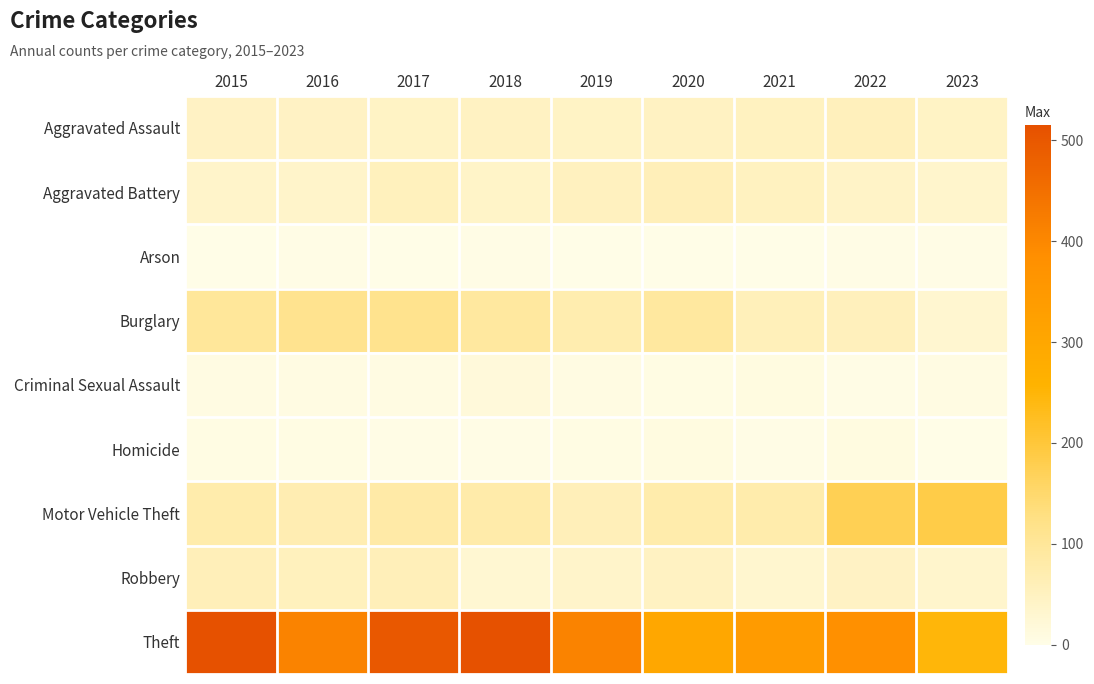

Which series has the widest spread of values?

Theft